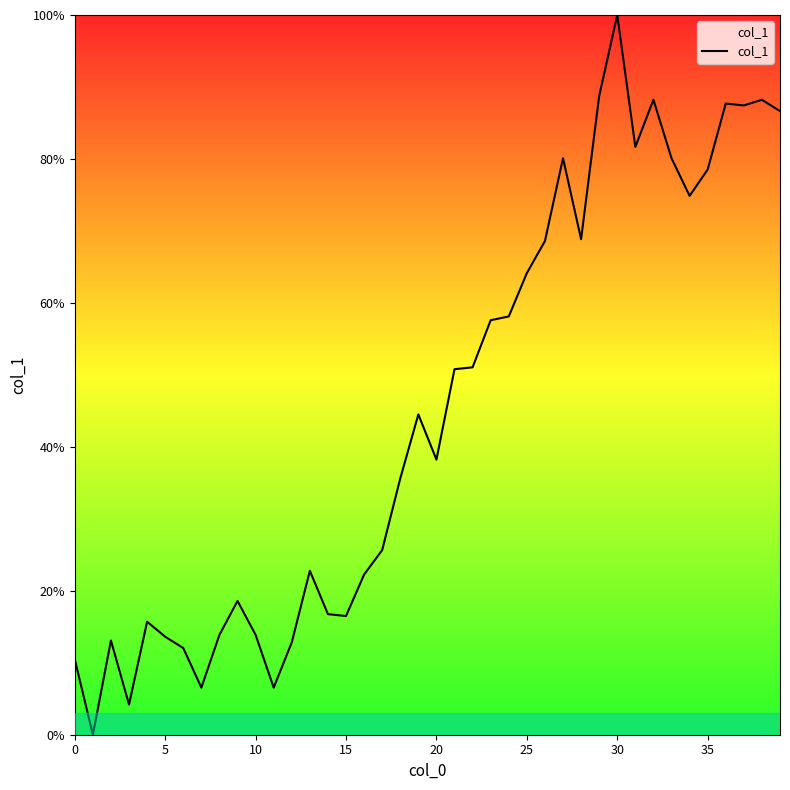

What is the greatest value displayed?

100.0